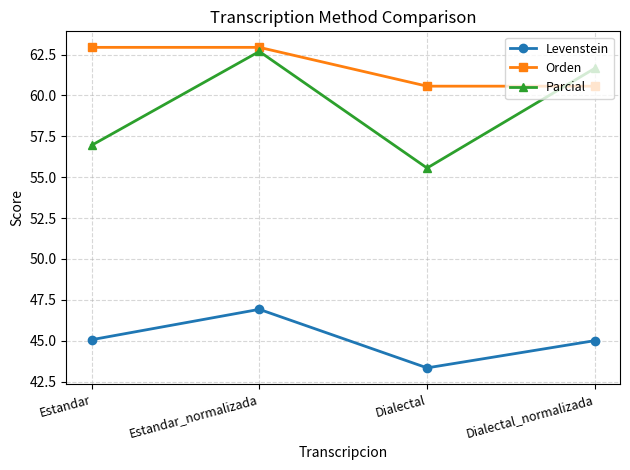

What is the label of the 4th point from the right?

Estandar